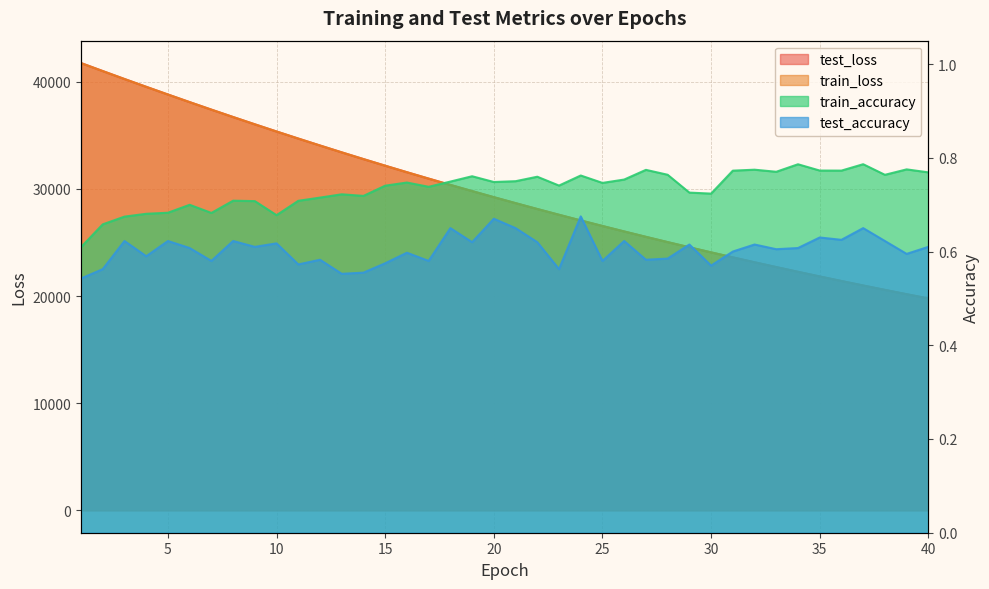

What is the value of the test_loss point at the 28th from the left?

25042.4